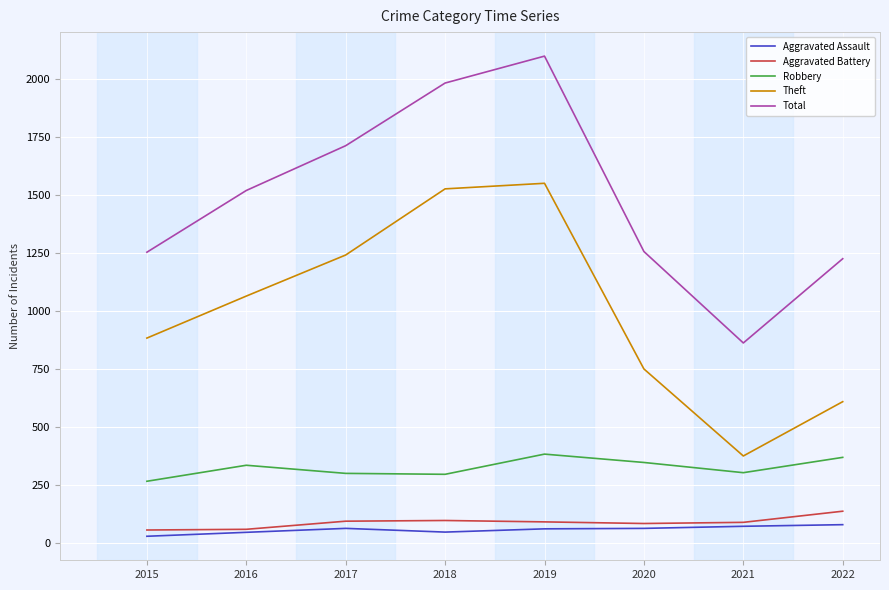

True or false: Aggravated Assault and Robbery intersect in this chart.

False